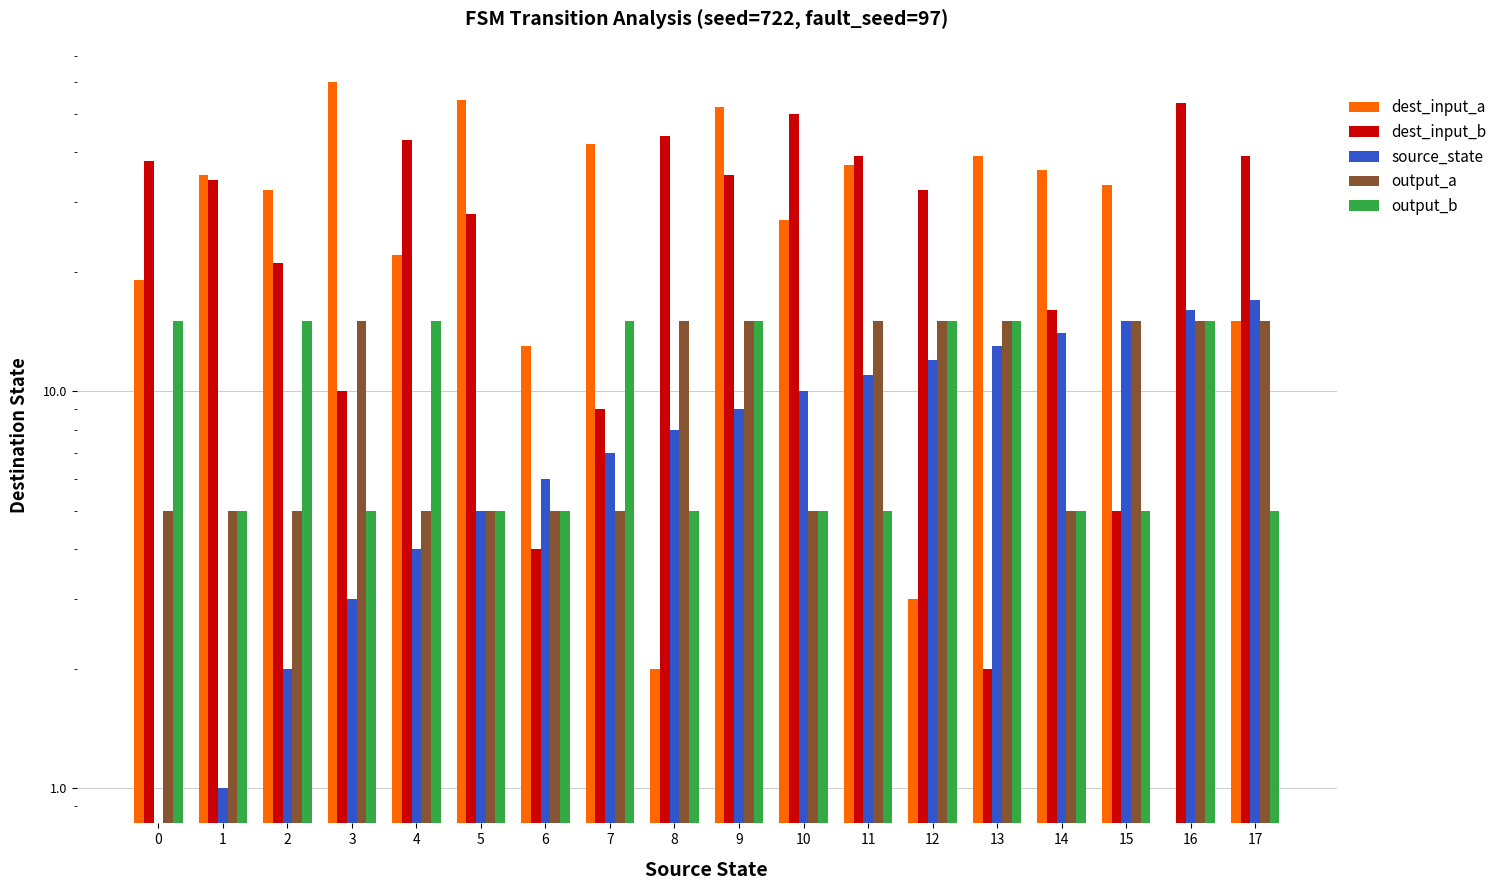

Which has a higher value, 2 or 6?

2